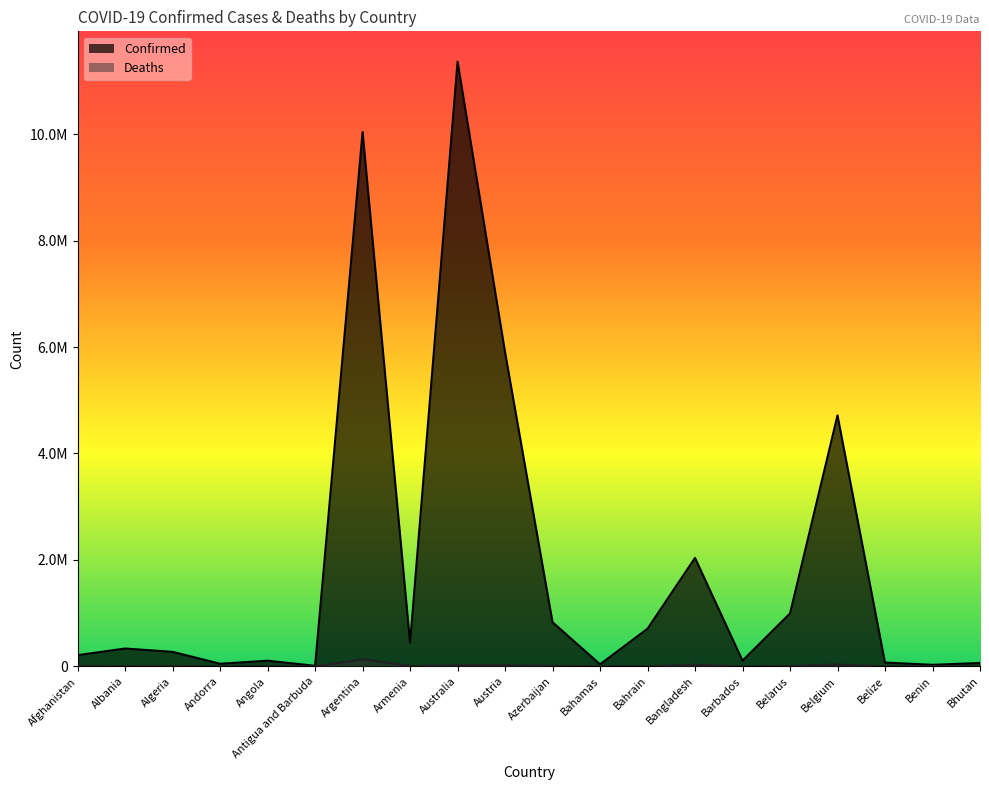

True or false: Confirmed and Deaths intersect in this chart.

False